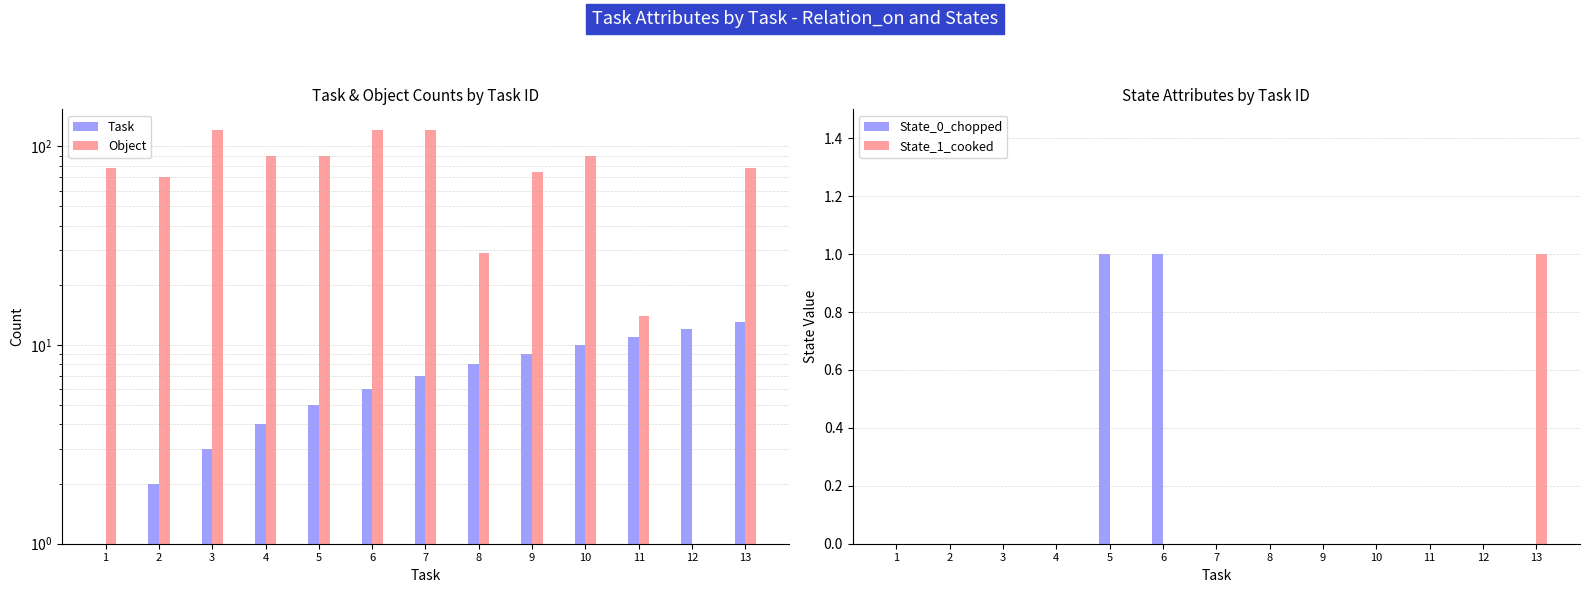

What is the value of the Object bar at the 1st from the left?

78